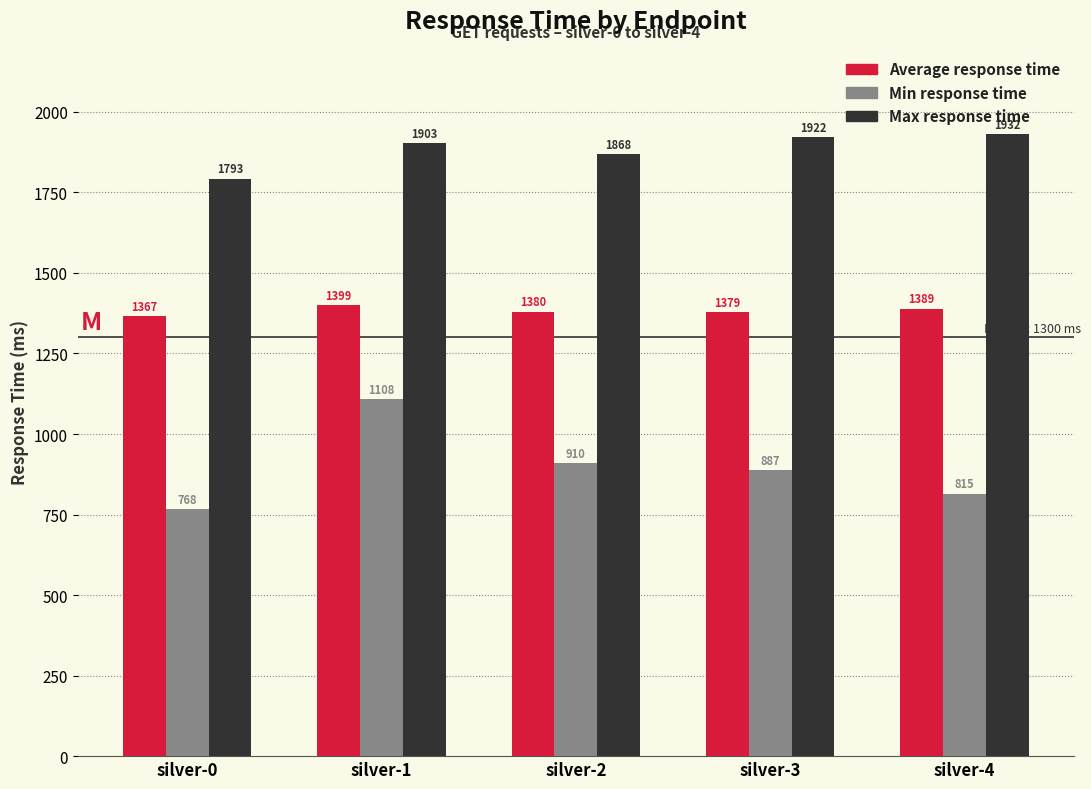

How many bars are there in total?

15